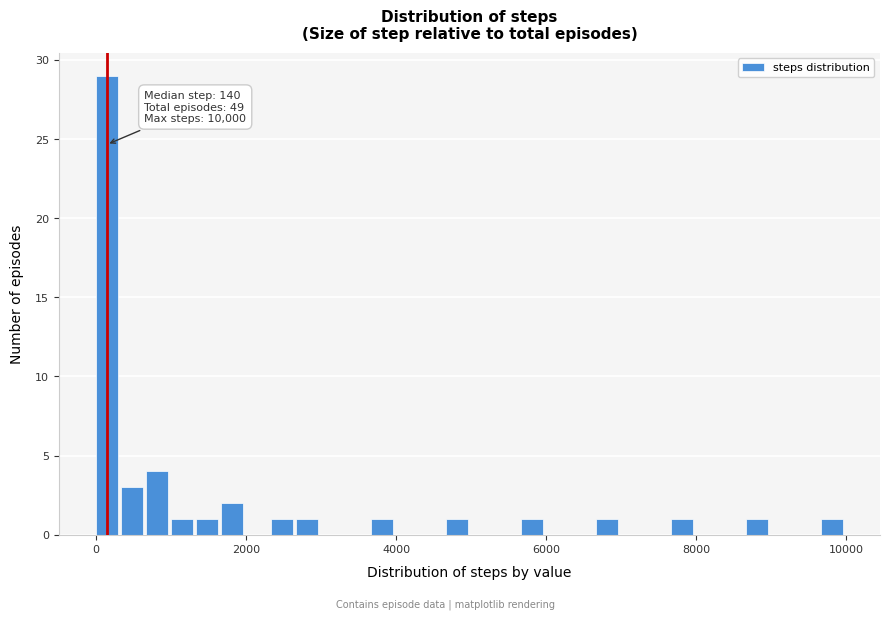

Read against the x-axis, roughly where is the centre of the tallest bar?

200